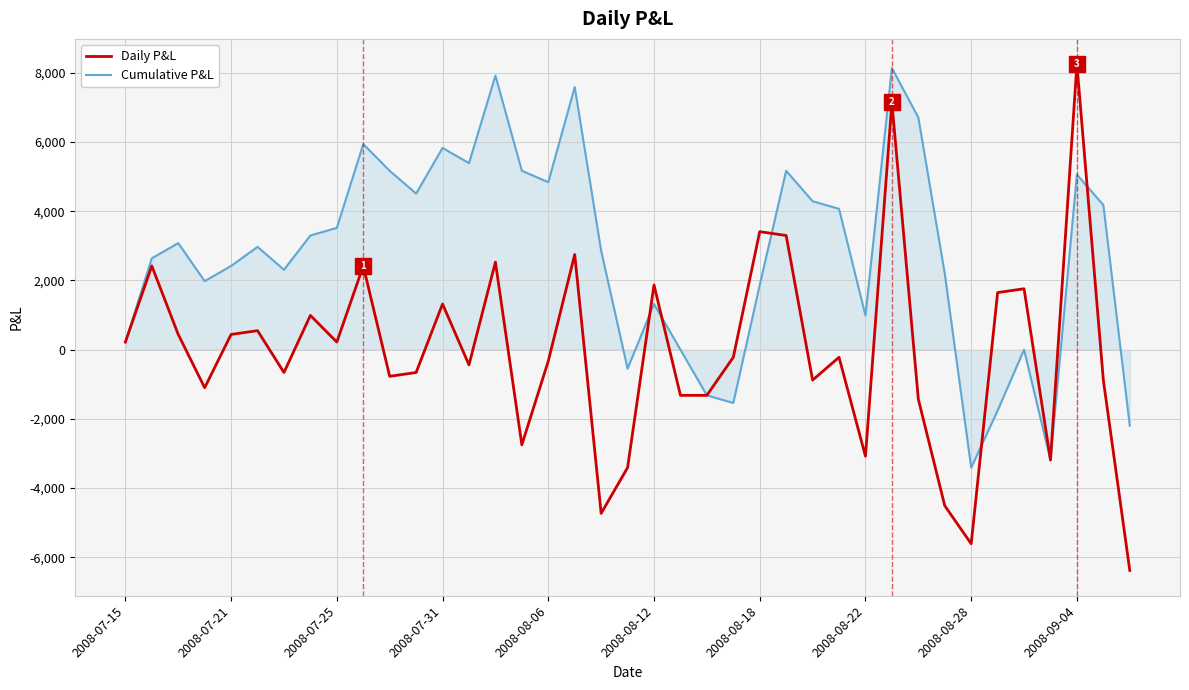

How many lines are shown in the chart?

2